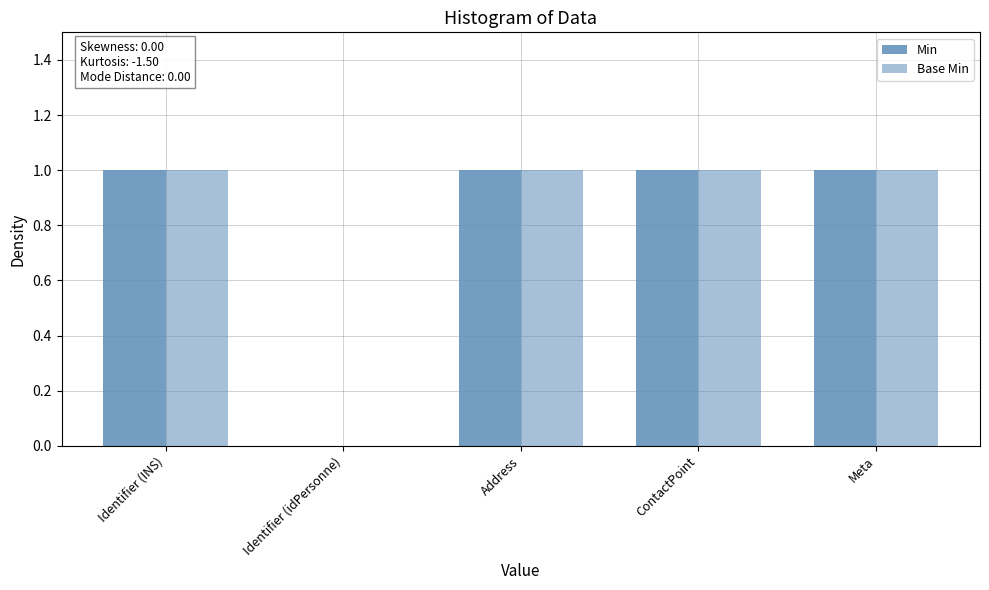

Between Meta and Address, which is larger?

Meta